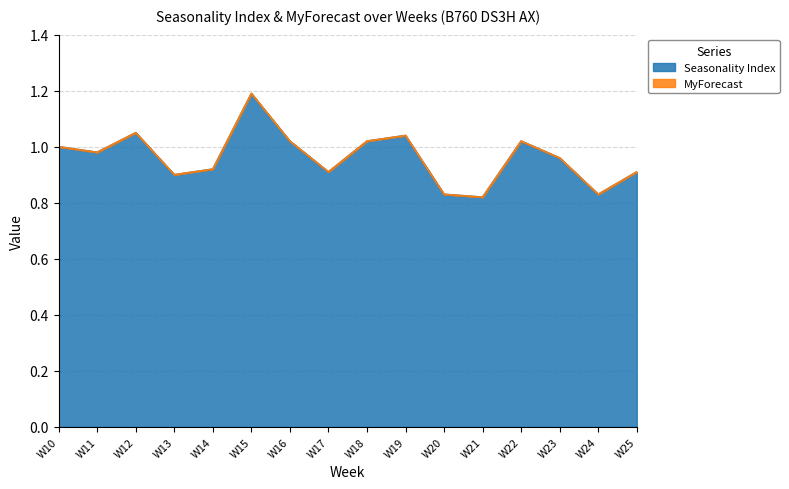

Rank the categories by value from lowest to highest.

W21, W20, W24, W13, W17, W25, W14, W23, W11, W10, W16, W18, W22, W19, W12, W15